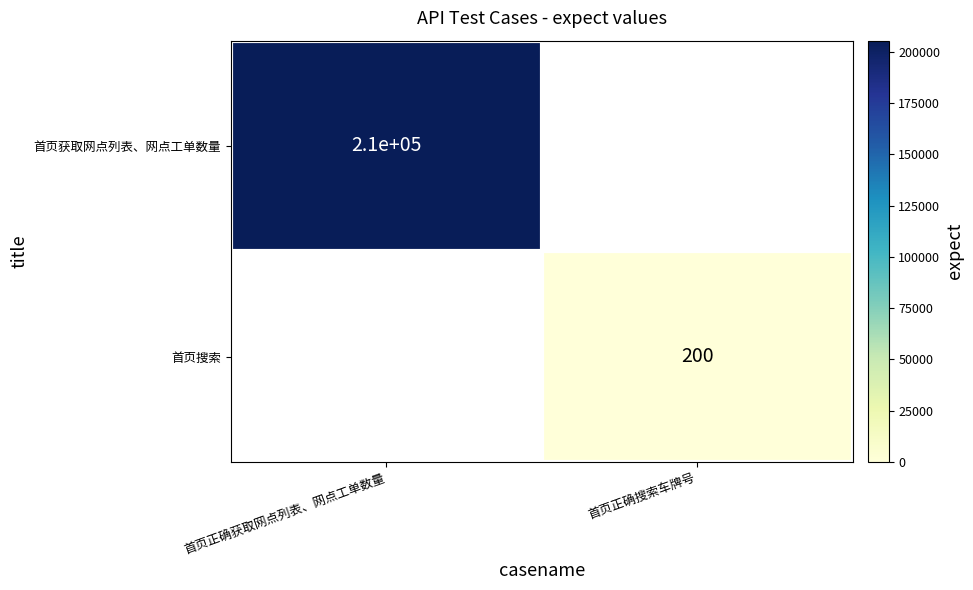

How many distinct data groups are displayed?

2